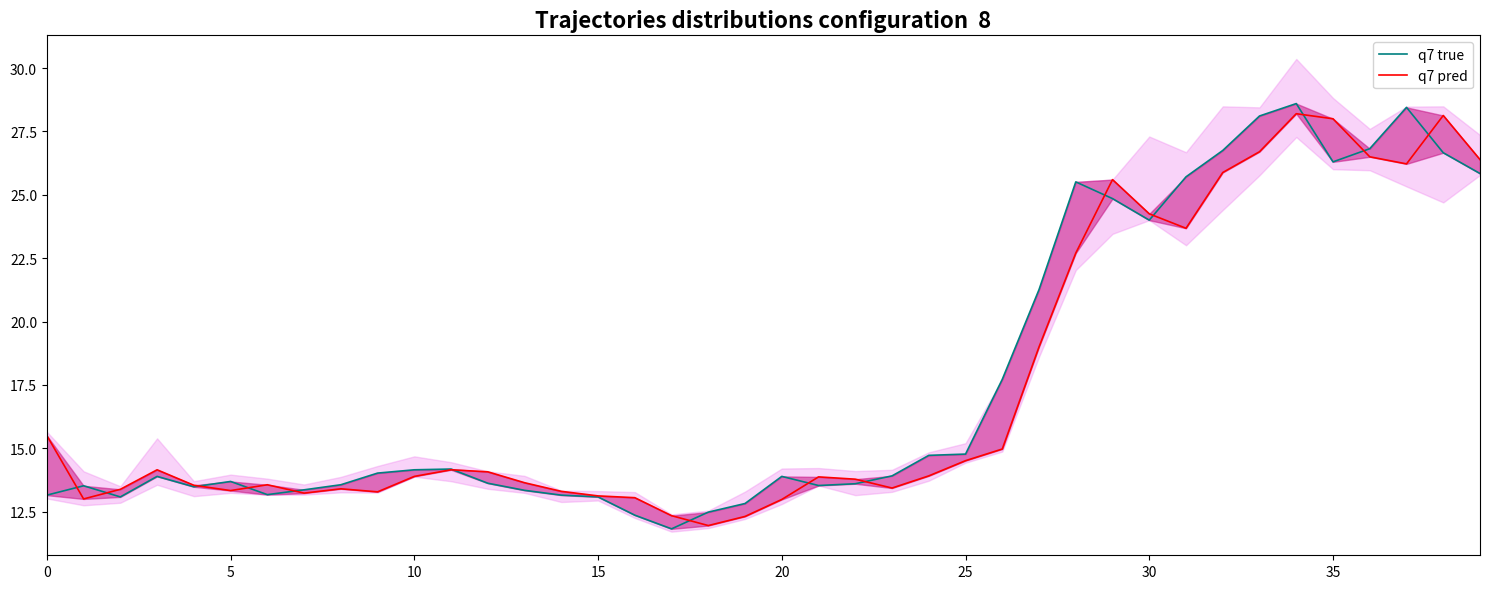

List the series in order of their peak value, highest first.

q7 true, q7 pred